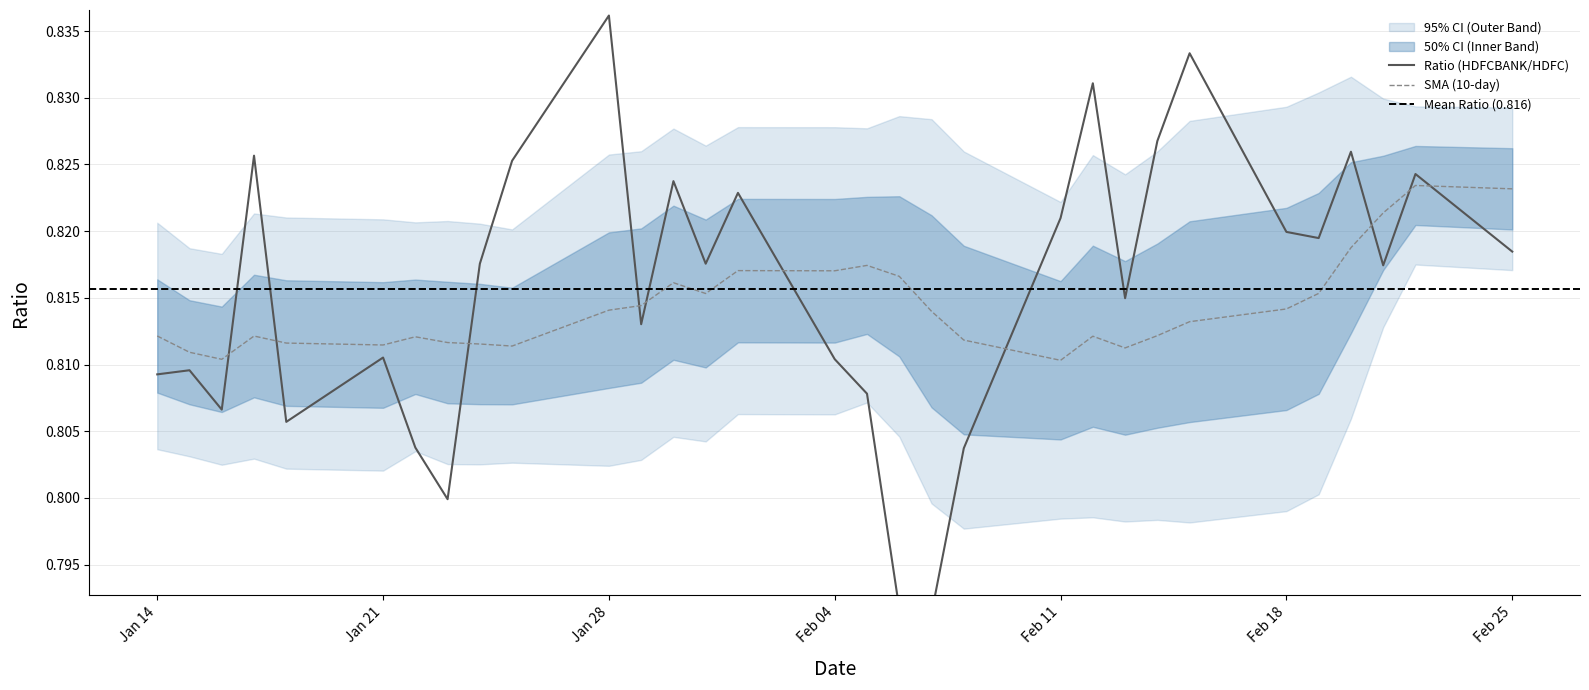

The SMA (10-day) series shows 1.4 at Feb 18. True or false?

False